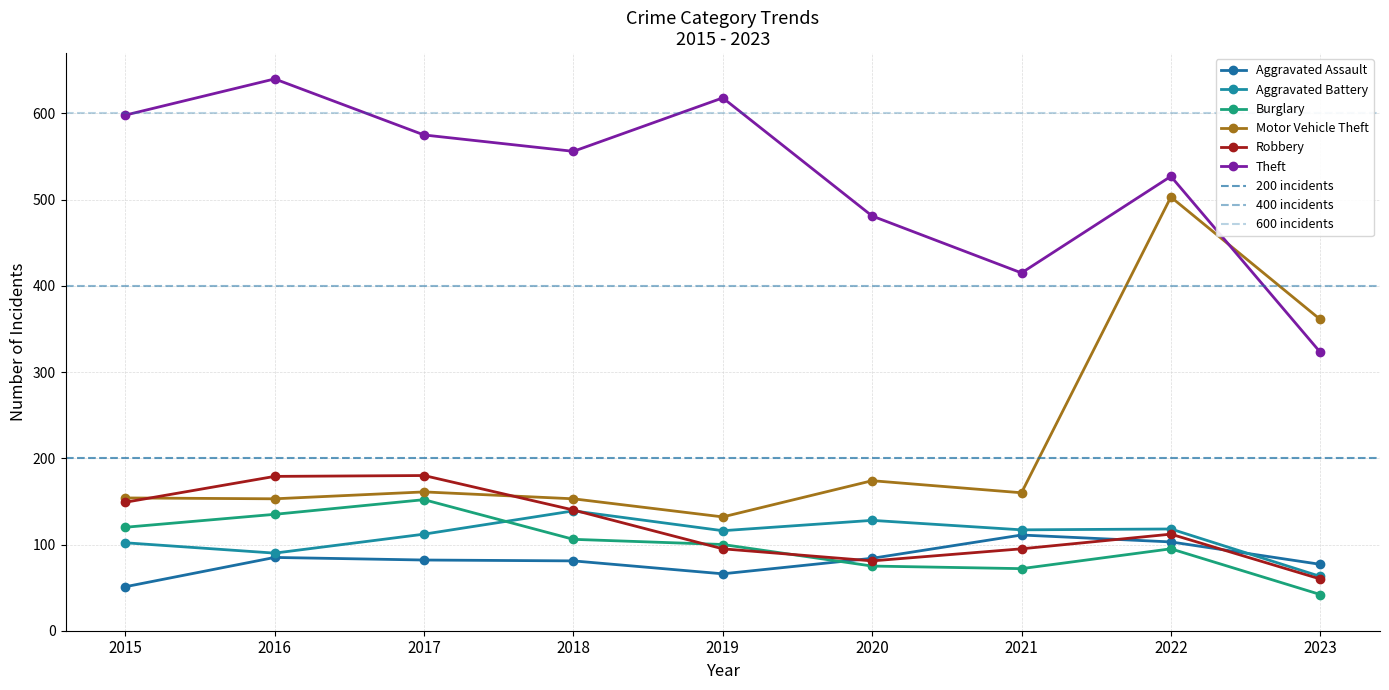

Reading left to right, transcribe all the data shown in this chart.

Aggravated Assault: 2015=51	2016=85	2017=82	2018=81	2019=66	2020=84	2021=111	2022=103	2023=77
Aggravated Battery: 2015=102	2016=90	2017=112	2018=139	2019=116	2020=128	2021=117	2022=118	2023=63
Burglary: 2015=120	2016=135	2017=152	2018=106	2019=100	2020=75	2021=72	2022=95	2023=42
Motor Vehicle Theft: 2015=154	2016=153	2017=161	2018=153	2019=132	2020=174	2021=160	2022=503	2023=361
Robbery: 2015=149	2016=179	2017=180	2018=140	2019=95	2020=81	2021=95	2022=112	2023=60
Theft: 2015=598	2016=640	2017=575	2018=556	2019=618	2020=481	2021=415	2022=527	2023=323